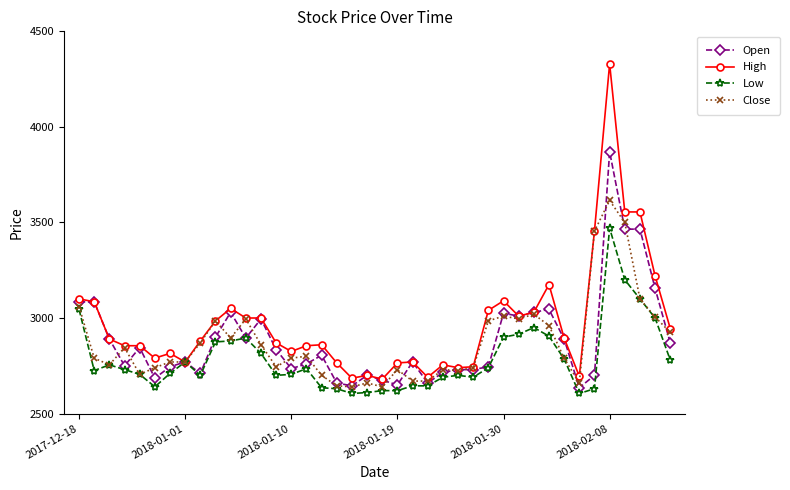

What is the difference between the maximum and minimum values in the Close series?

975